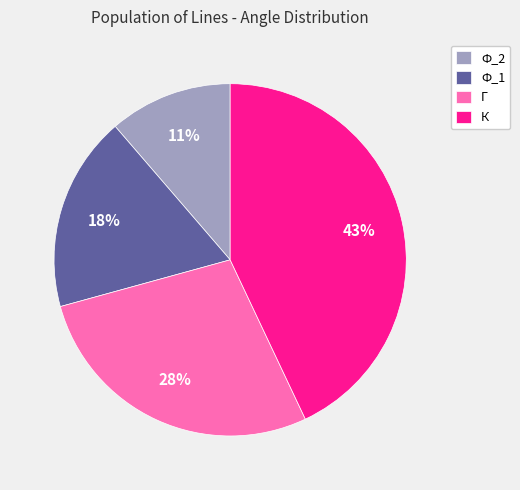

Rank the categories by value from lowest to highest.

Ф_2, Ф_1, Г, К